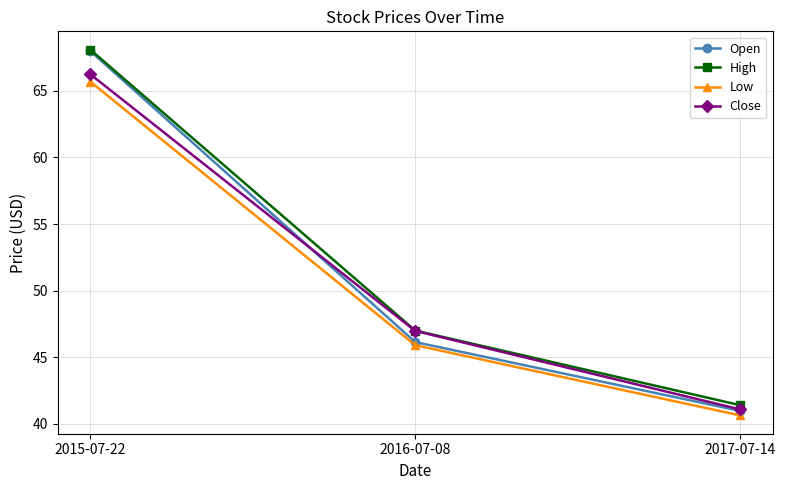

What is the difference between the highest and lowest values at 2016-07-08?

1.1